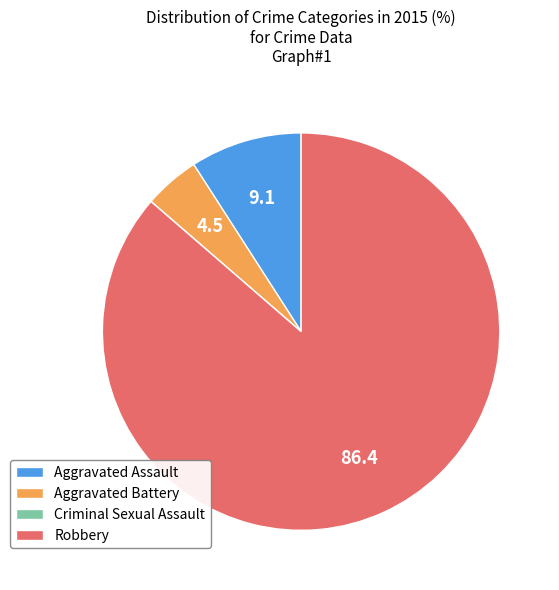

Between Robbery and Aggravated Battery, which is larger?

Robbery